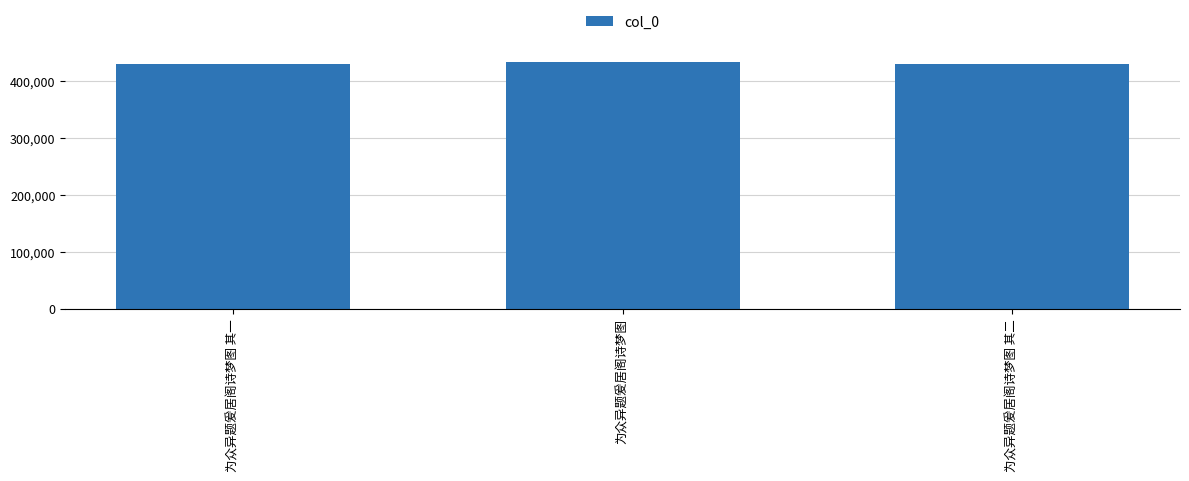

Where is the data nearest to the value 431838?

为众异题爰居阁诗梦图 其二